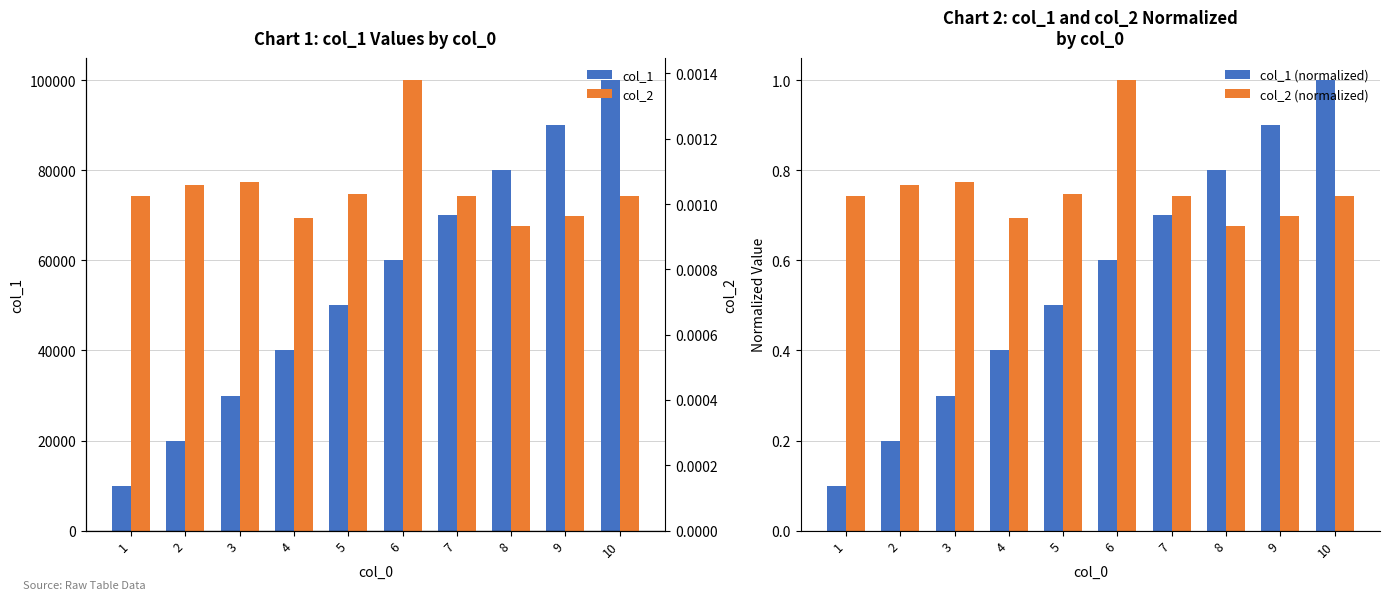

How many categories are shown in the chart?

10